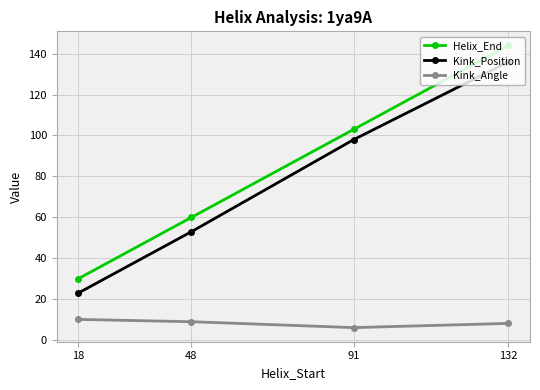

True or false: Helix_End and Kink_Position cross at least once.

False